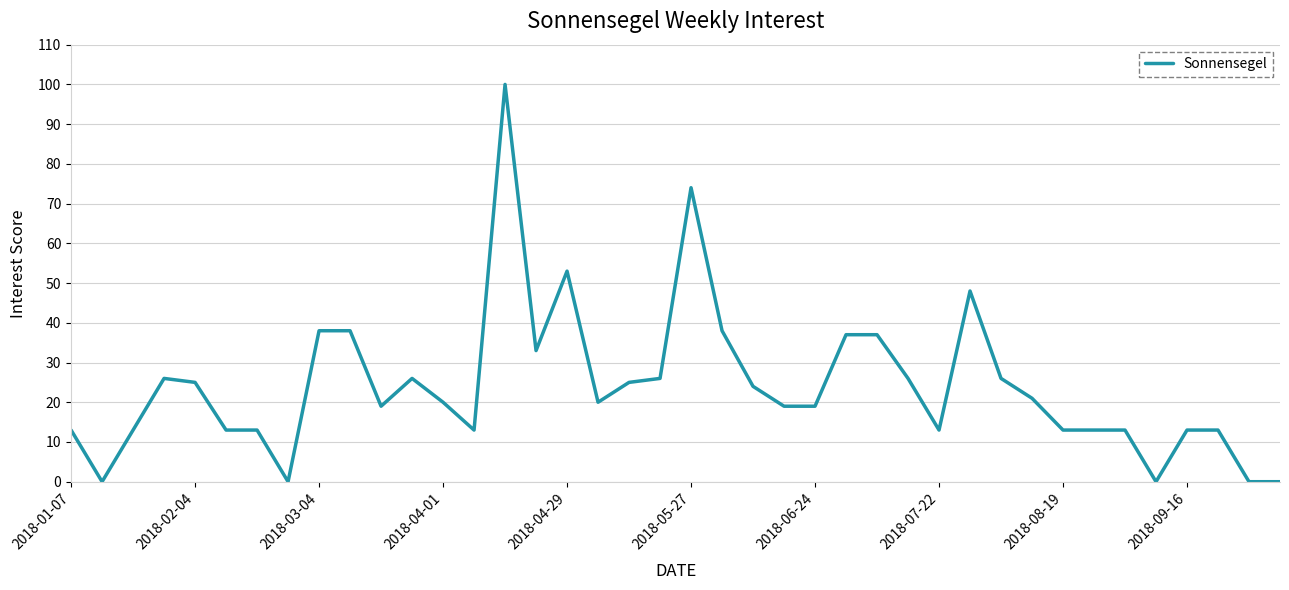

Reading right to left, list all the values displayed in this chart.

0	0	13	13	0	13	13	13	21	26	48	13	26	37	37	19	19	24	38	74	26	25	20	53	33	100	13	20	26	19	38	38	0	13	13	25	26	13	0	13